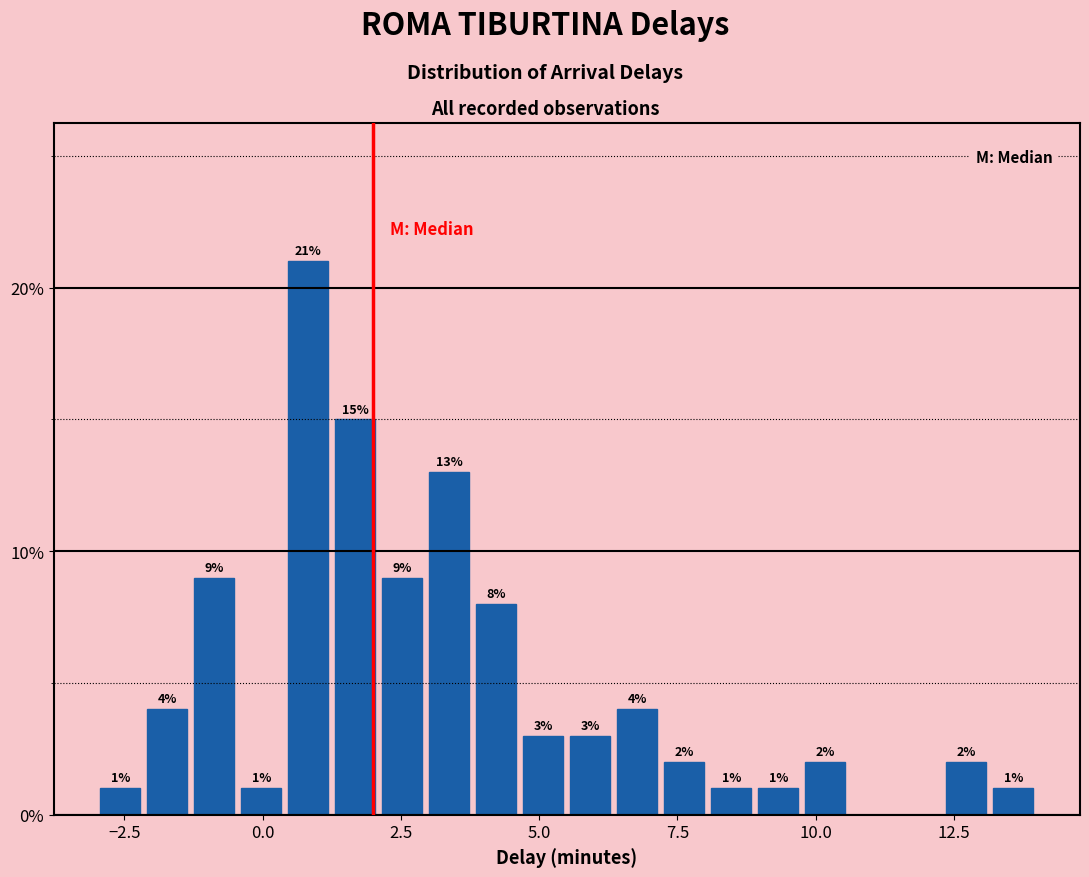

Read against the x-axis, roughly where is the centre of the tallest bar?

1.0